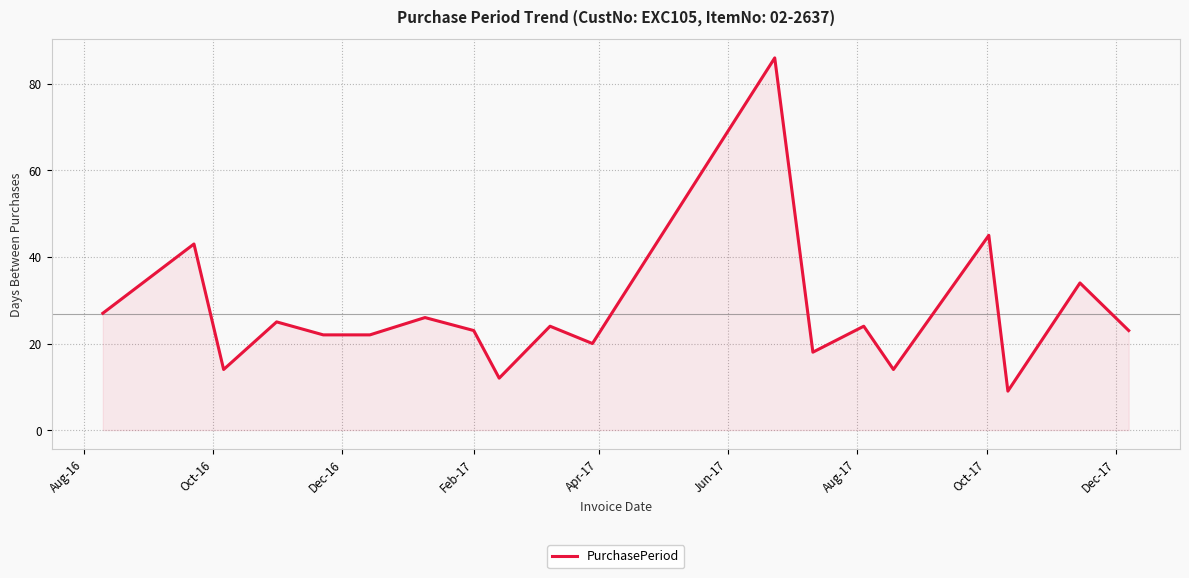

What is the smallest value displayed?

9